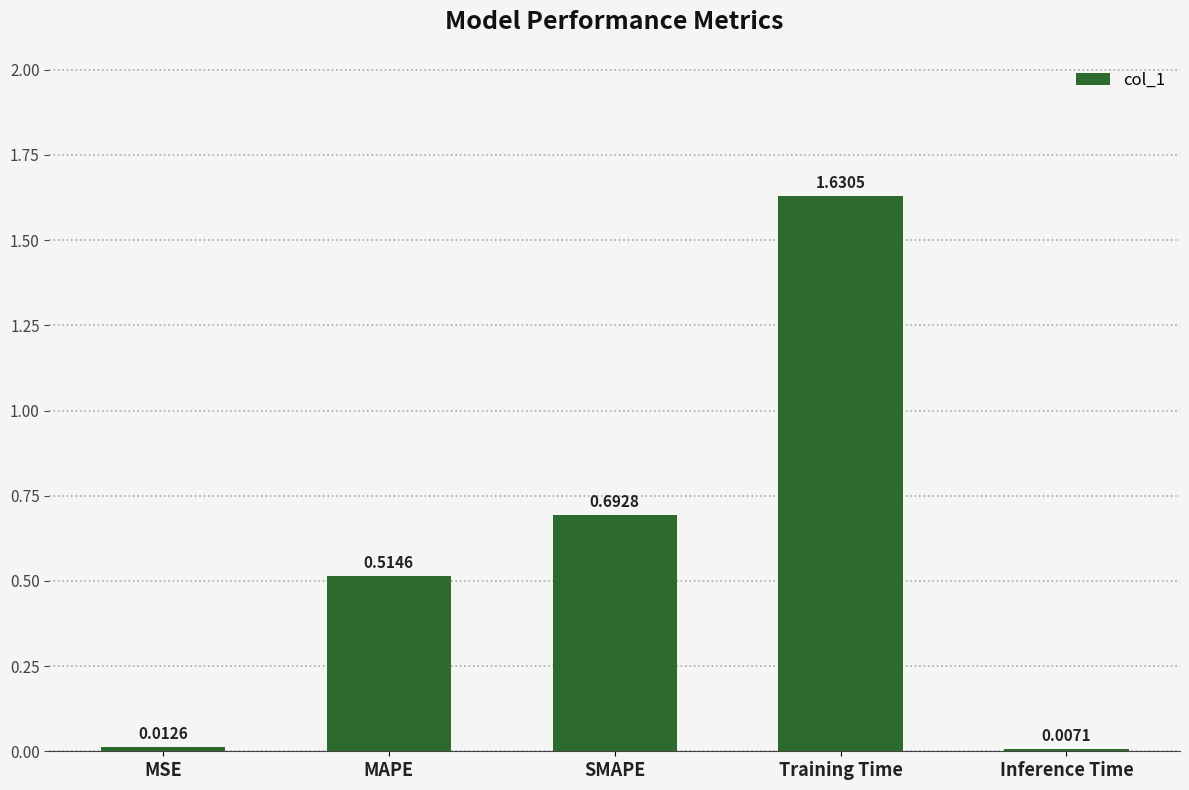

Between MAPE and Inference Time, which is larger?

MAPE